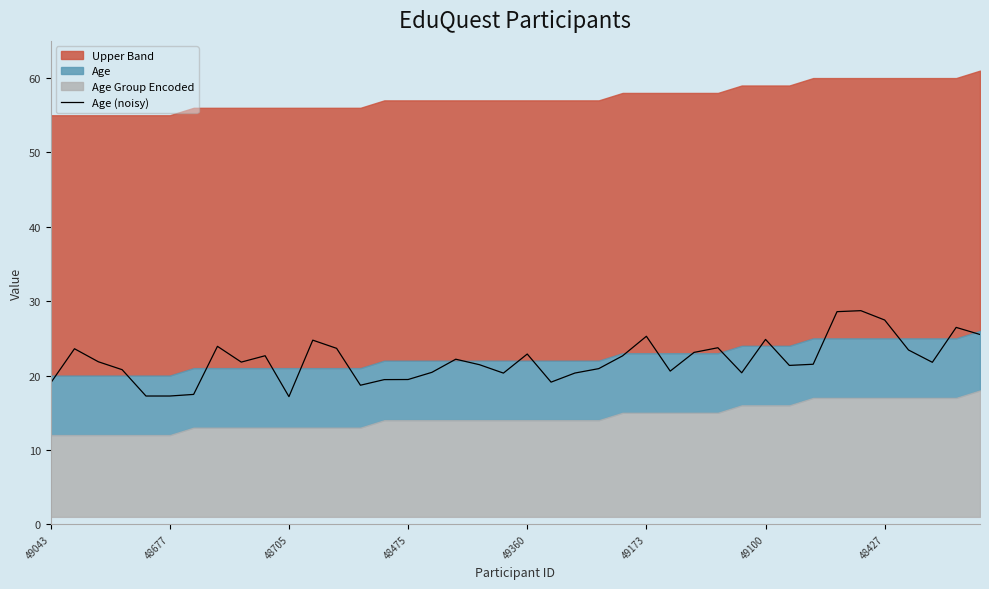

How many interior local valleys (lower than both neighbors) does the data have?

10